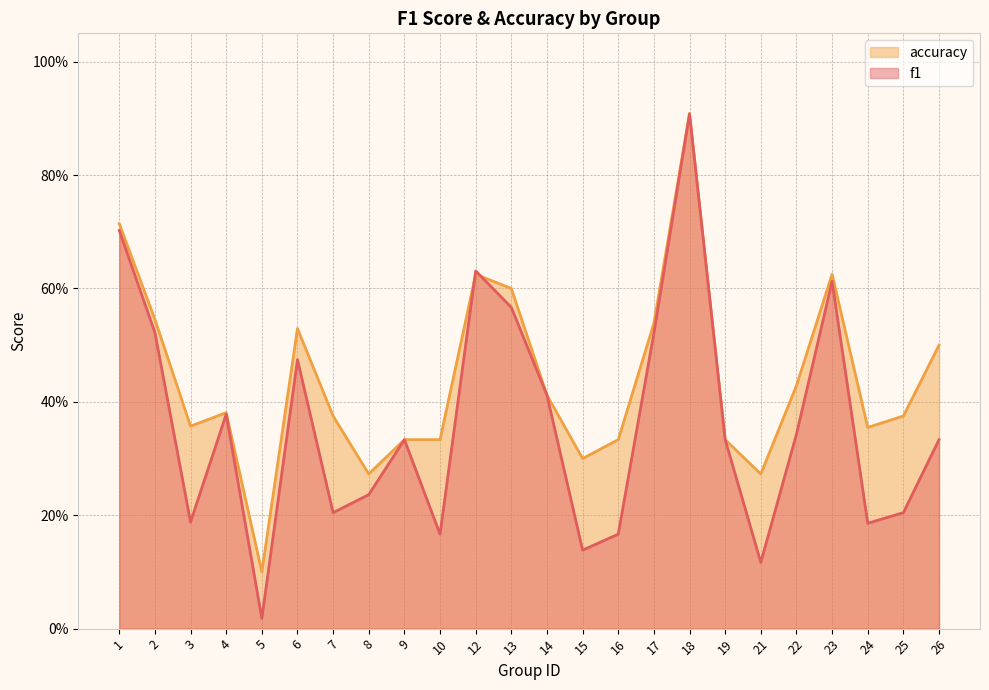

What is the value of the accuracy point at the 10th from the left?

0.3